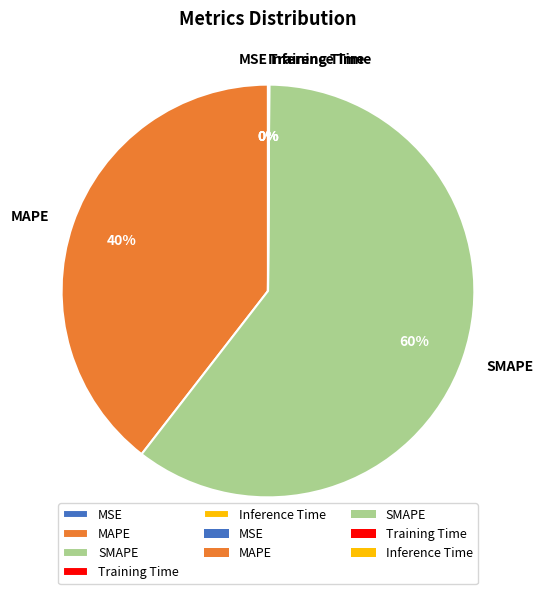

What percentage is the MAPE slice, to the nearest percent?

40%